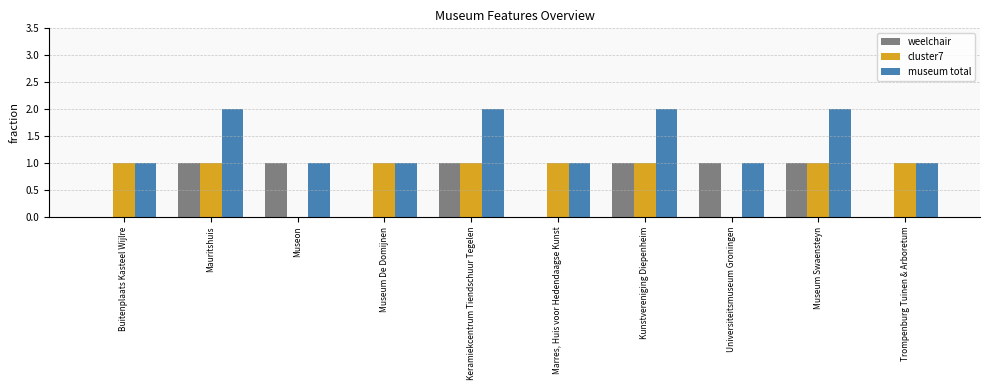

Which series has the largest total across all categories?

museum total